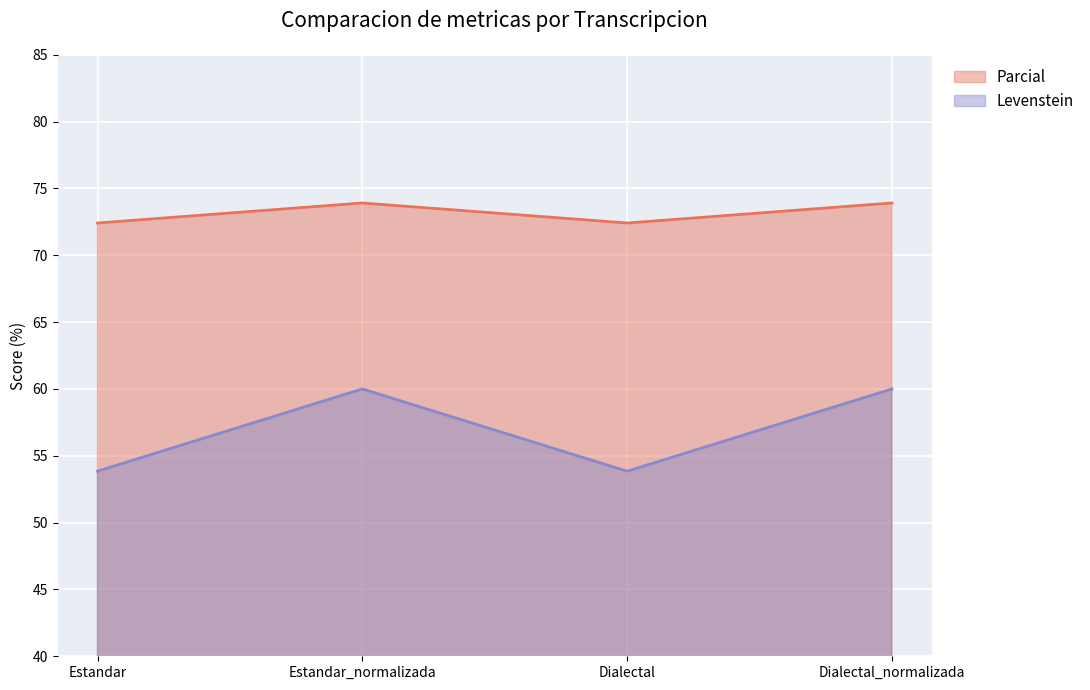

In Parcial, how many points are lower than both neighbors (excluding endpoints)?

1